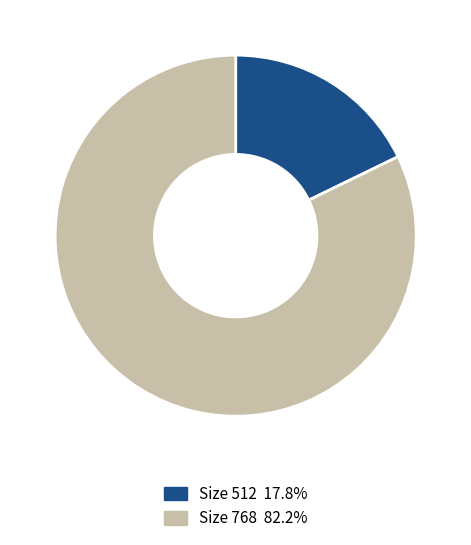

Is there a majority slice in this chart?

Yes